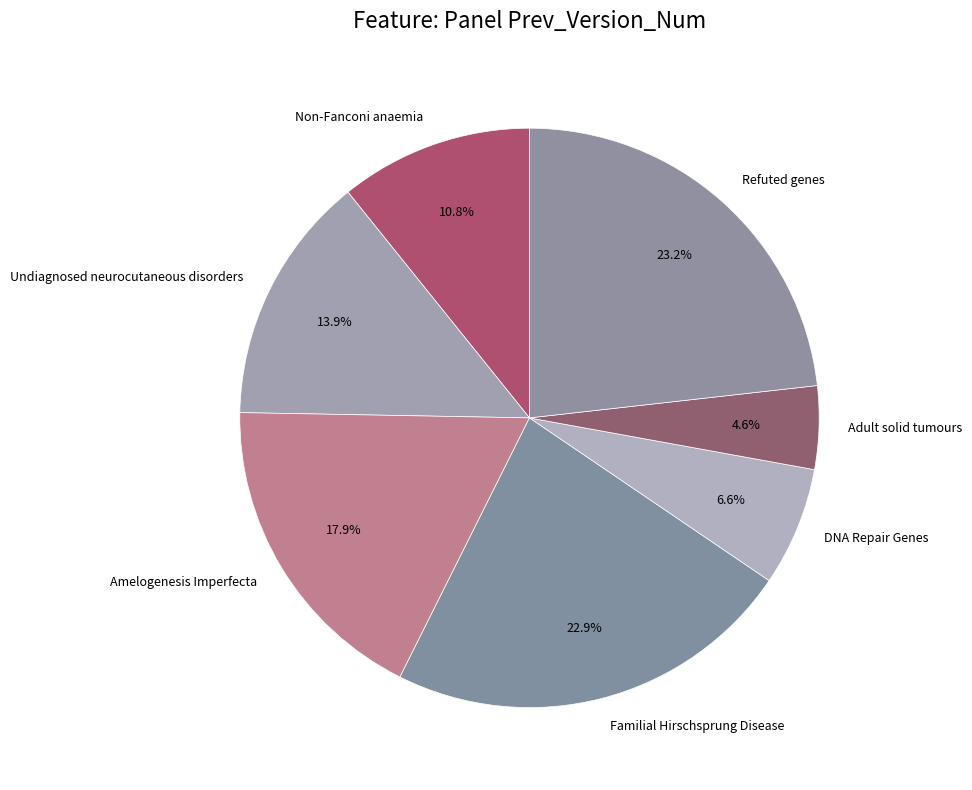

To the nearest percent, what percentage of the pie is DNA Repair Genes?

7%